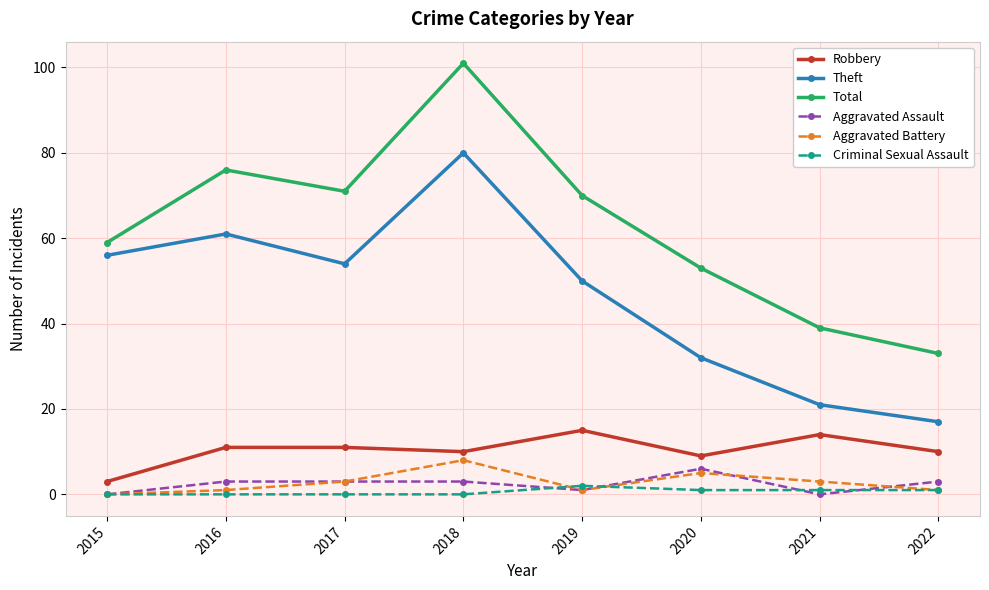

What is the difference between the maximum and minimum values in the Total series?

68